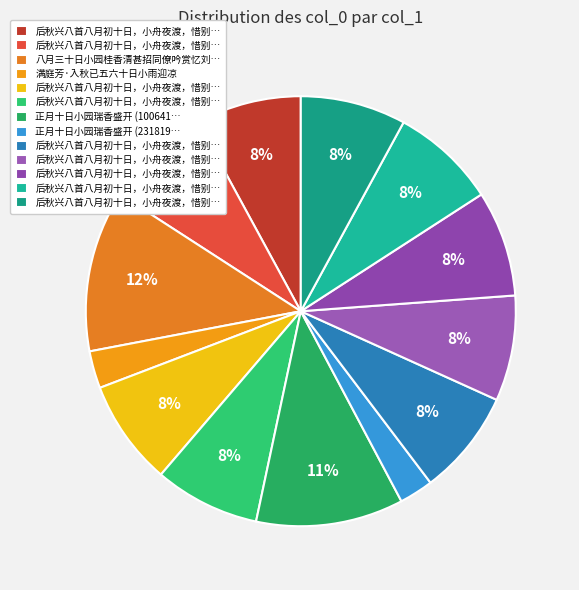

Count the number of slices in the pie.

13